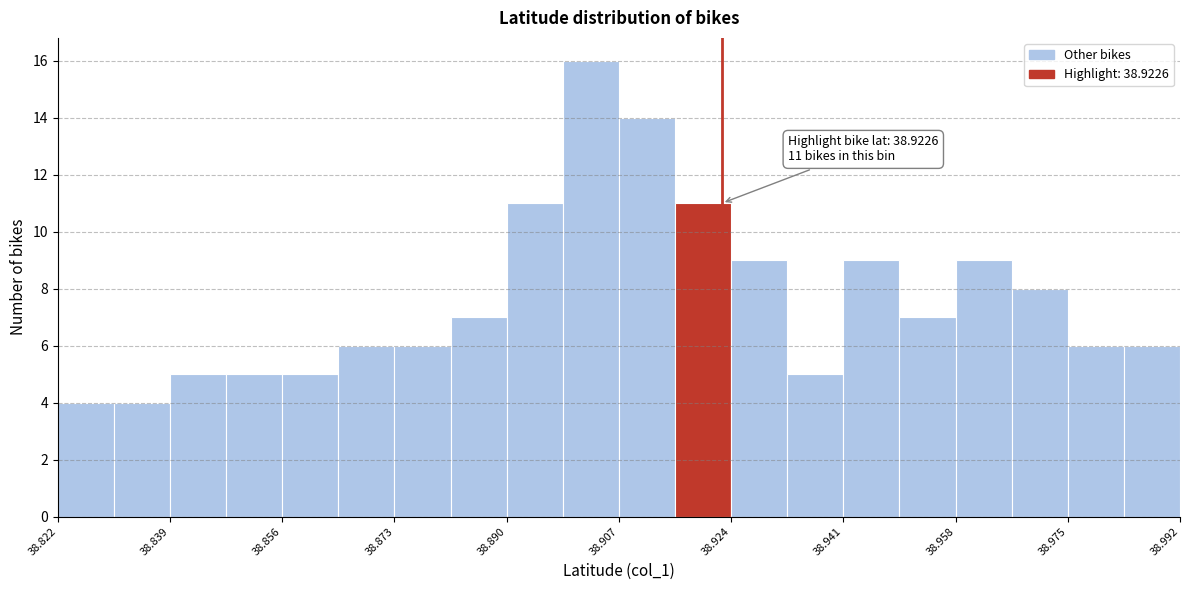

Over which range of the x-axis is the bar tallest?

38.898 to 38.908